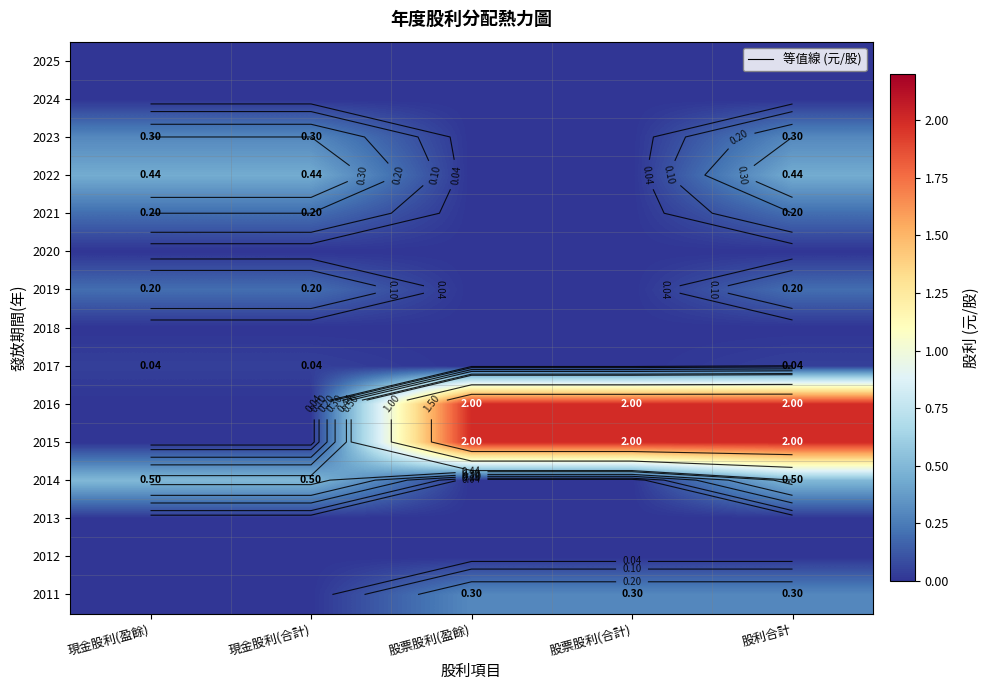

What is the total value across all series at 現金股利(盈餘)?

1.7